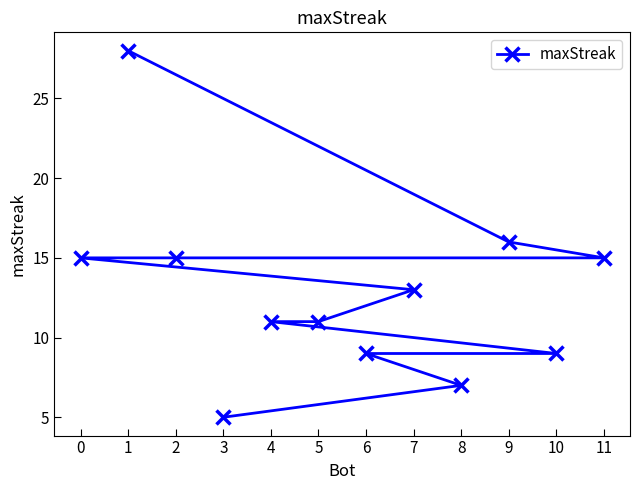

What is the change in value from 1 to 6?

-19